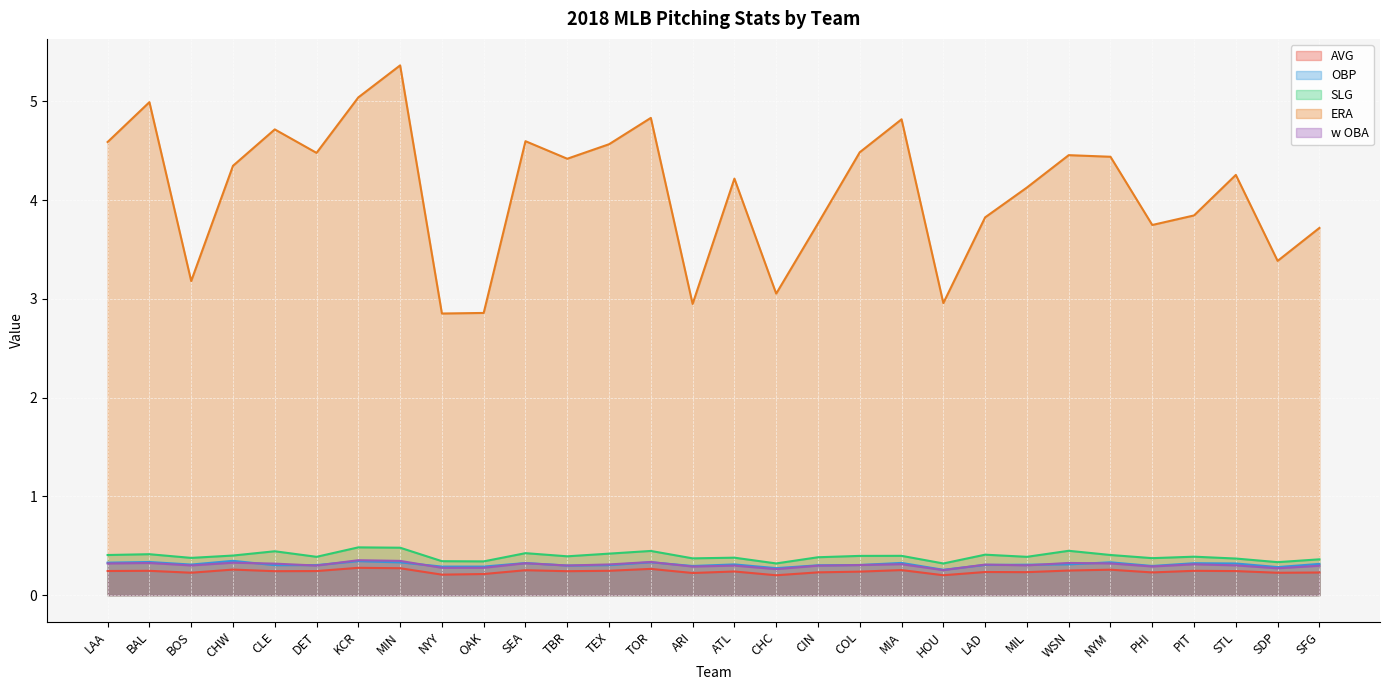

What is the difference between the second highest and second lowest values in the AVG series?

0.1